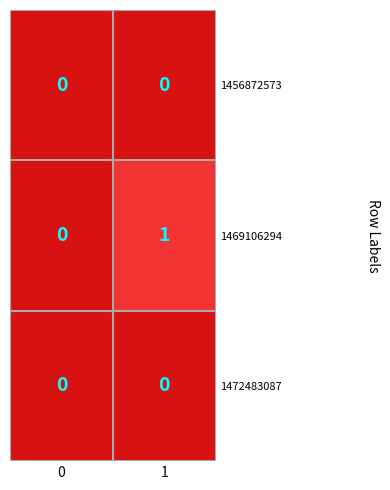

Which series has the largest total across all categories?

1469106294